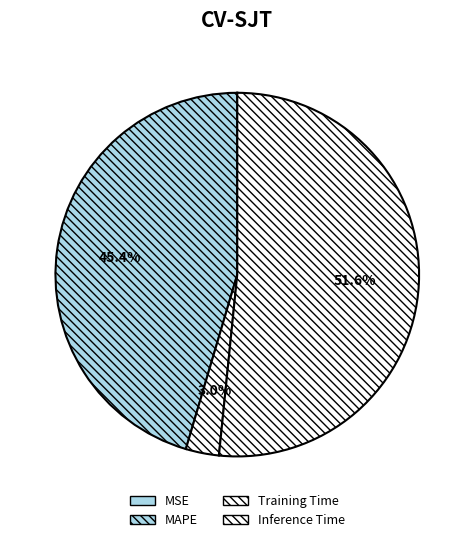

Does Inference Time represent more than half of the total?

Yes